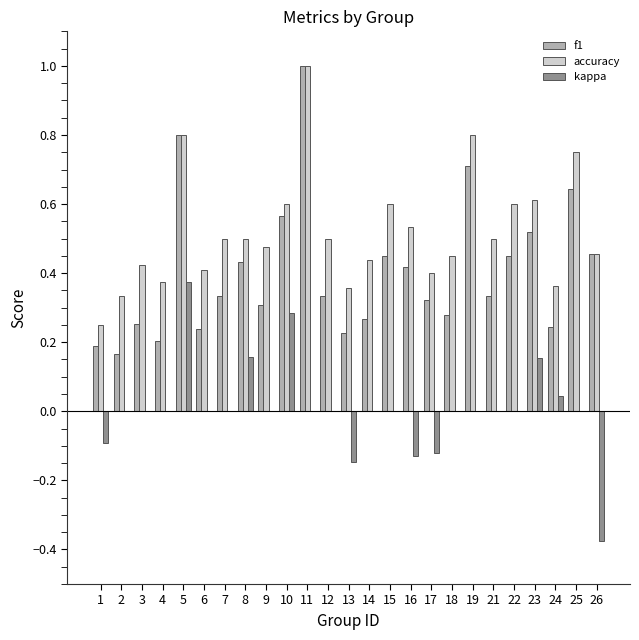

Is it true that kappa equals 0.1 at 10?

False